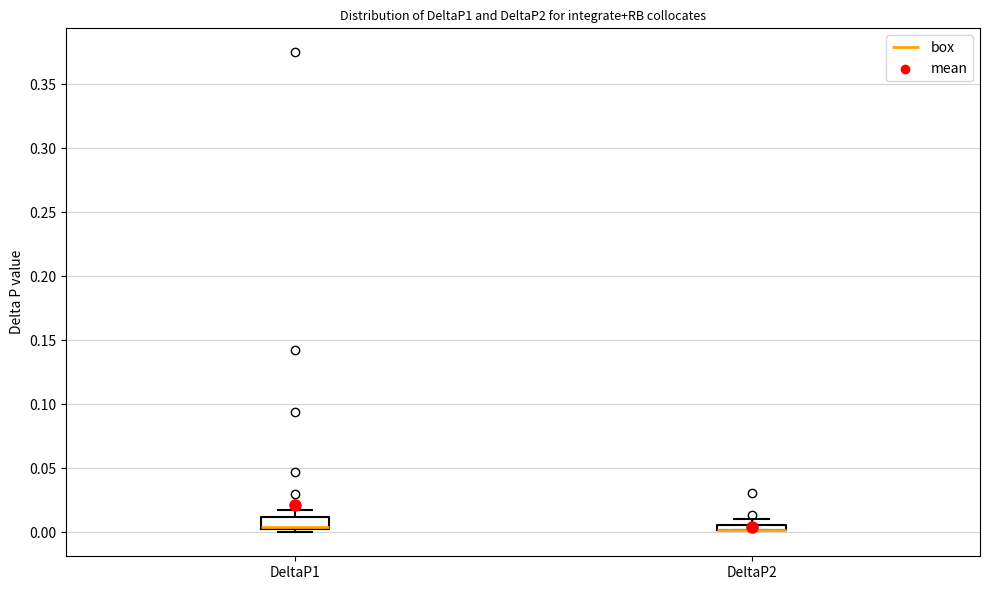

Where is the lower edge of the box for DeltaP2 on the y-axis? The values are not printed on the chart, so give them approximately, as read against the axis.

0.000